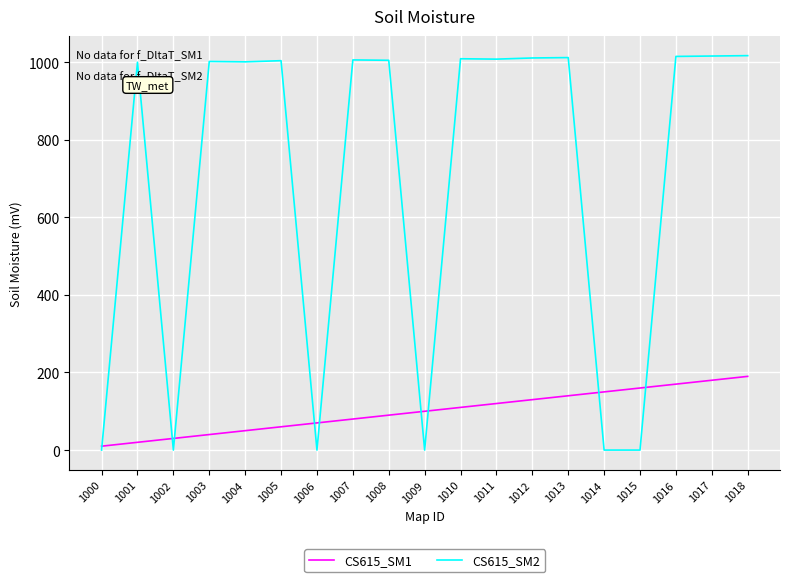

Does the chart have visible grid lines?

Yes